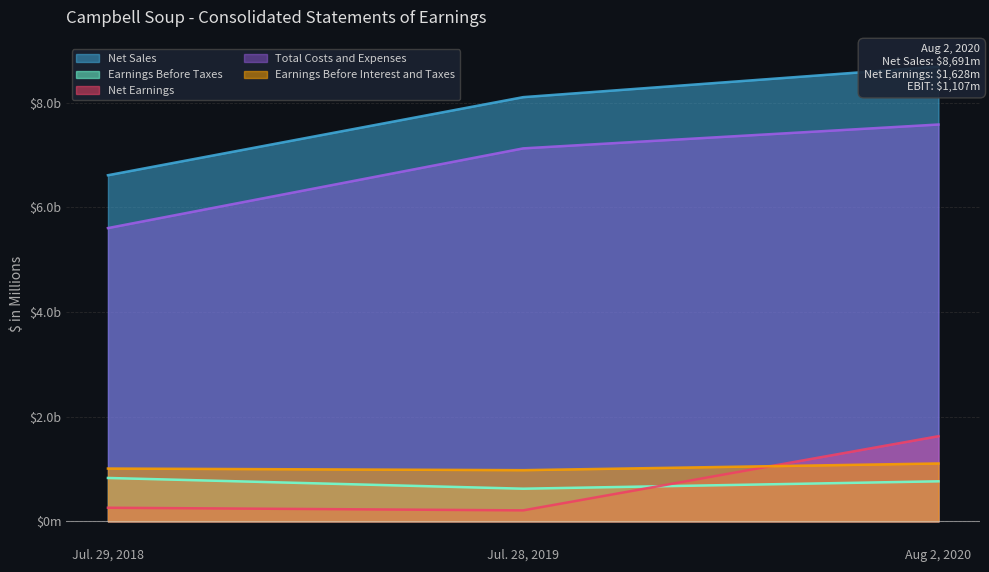

What is the difference between the Net Earnings values at Jul. 29, 2018 and Jul. 28, 2019?

50